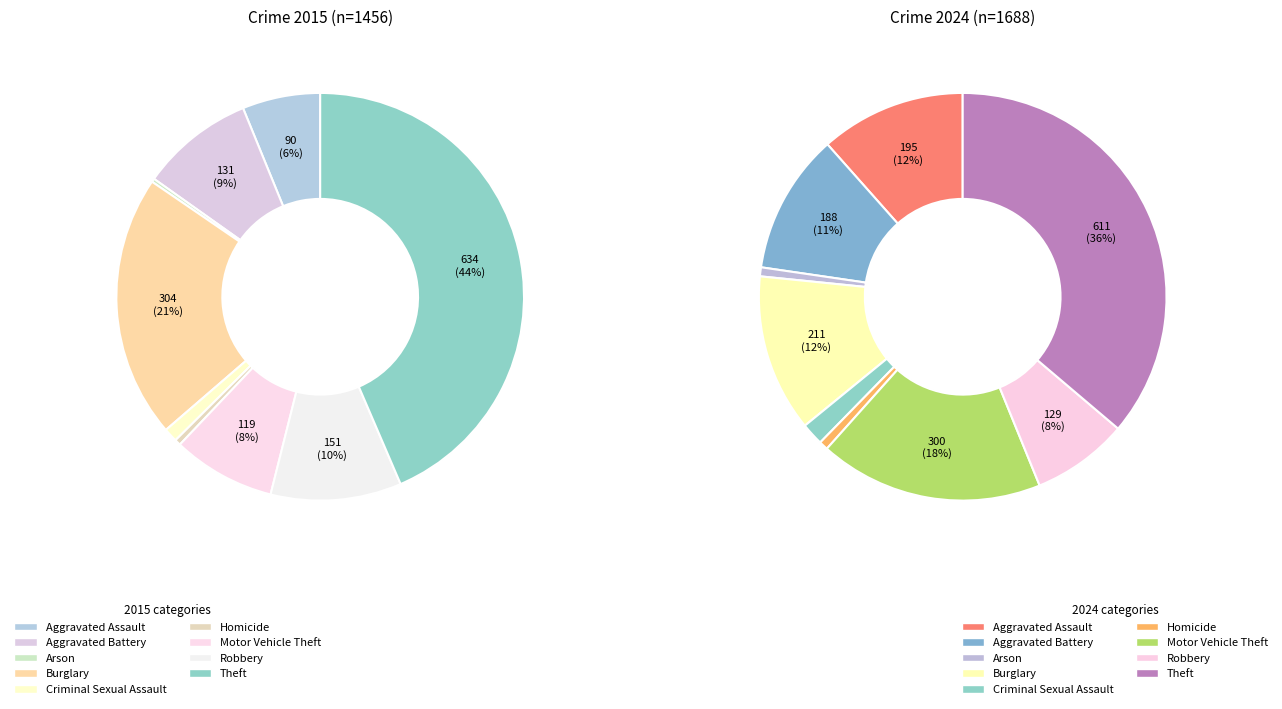

The Criminal Sexual Assault slice represents 11% of the pie. True or false?

False